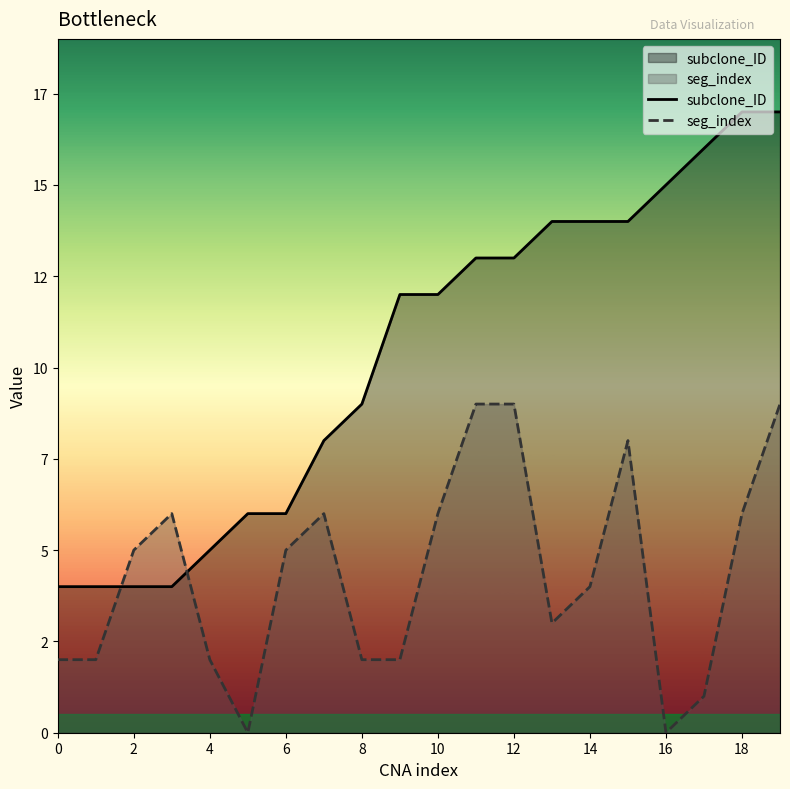

What are all the series names shown in the legend?

subclone_ID, seg_index